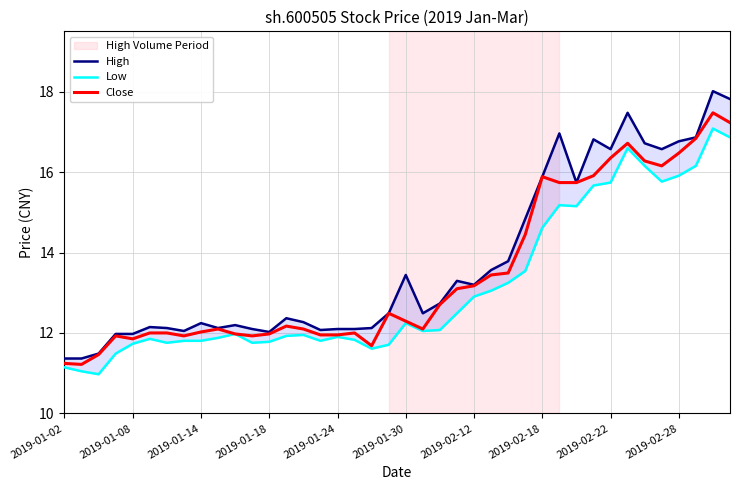

At which category is the sum across all series the highest?

38